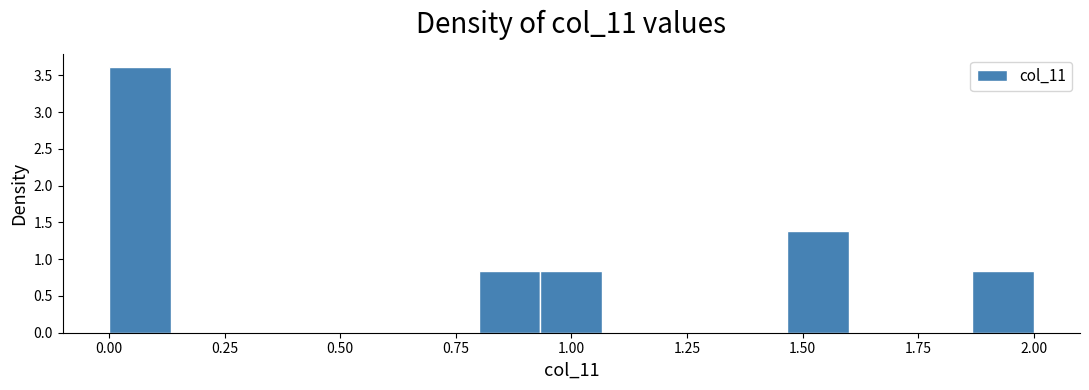

Read against the x-axis, roughly where is the centre of the tallest bar?

0.05